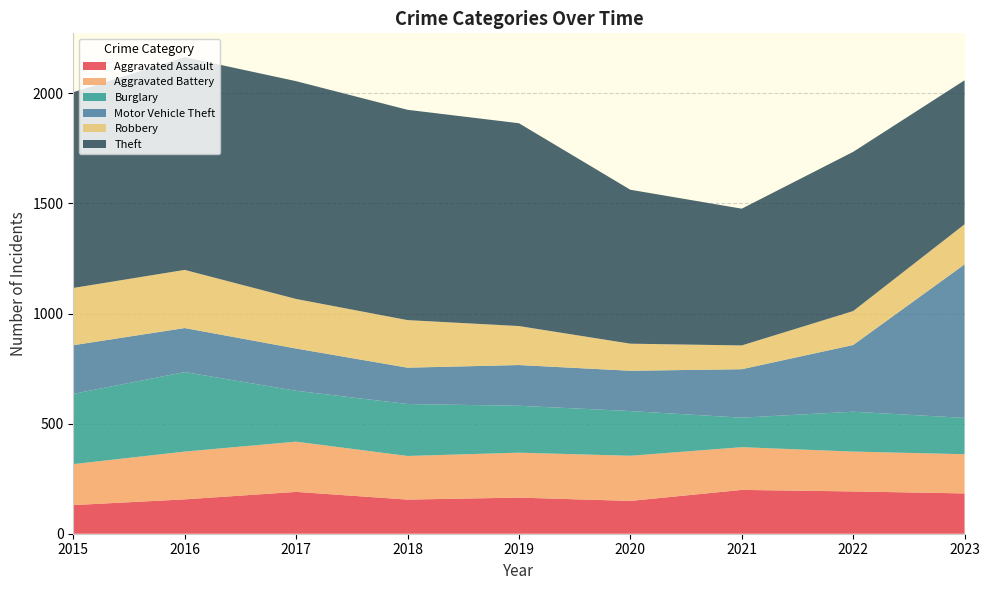

Reading left to right, what are all the values shown in this chart?

Aggravated Assault: 2015=130	2016=156	2017=190	2018=155	2019=164	2020=149	2021=199	2022=192	2023=183
Aggravated Battery: 2015=186	2016=217	2017=228	2018=198	2019=204	2020=205	2021=194	2022=181	2023=178
Burglary: 2015=319	2016=361	2017=231	2018=236	2019=213	2020=203	2021=134	2022=181	2023=165
Motor Vehicle Theft: 2015=221	2016=200	2017=192	2018=165	2019=185	2020=183	2021=220	2022=303	2023=697
Robbery: 2015=260	2016=264	2017=225	2018=216	2019=177	2020=123	2021=108	2022=154	2023=182
Theft: 2015=889	2016=966	2017=989	2018=955	2019=921	2020=699	2021=621	2022=723	2023=654